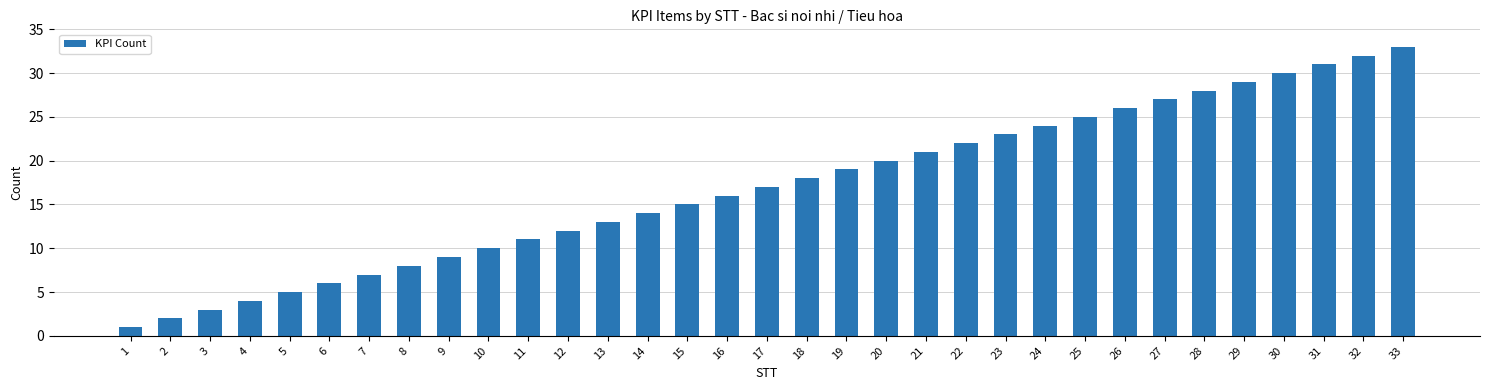

The chart shows a value of 7 at 24. True or false?

False